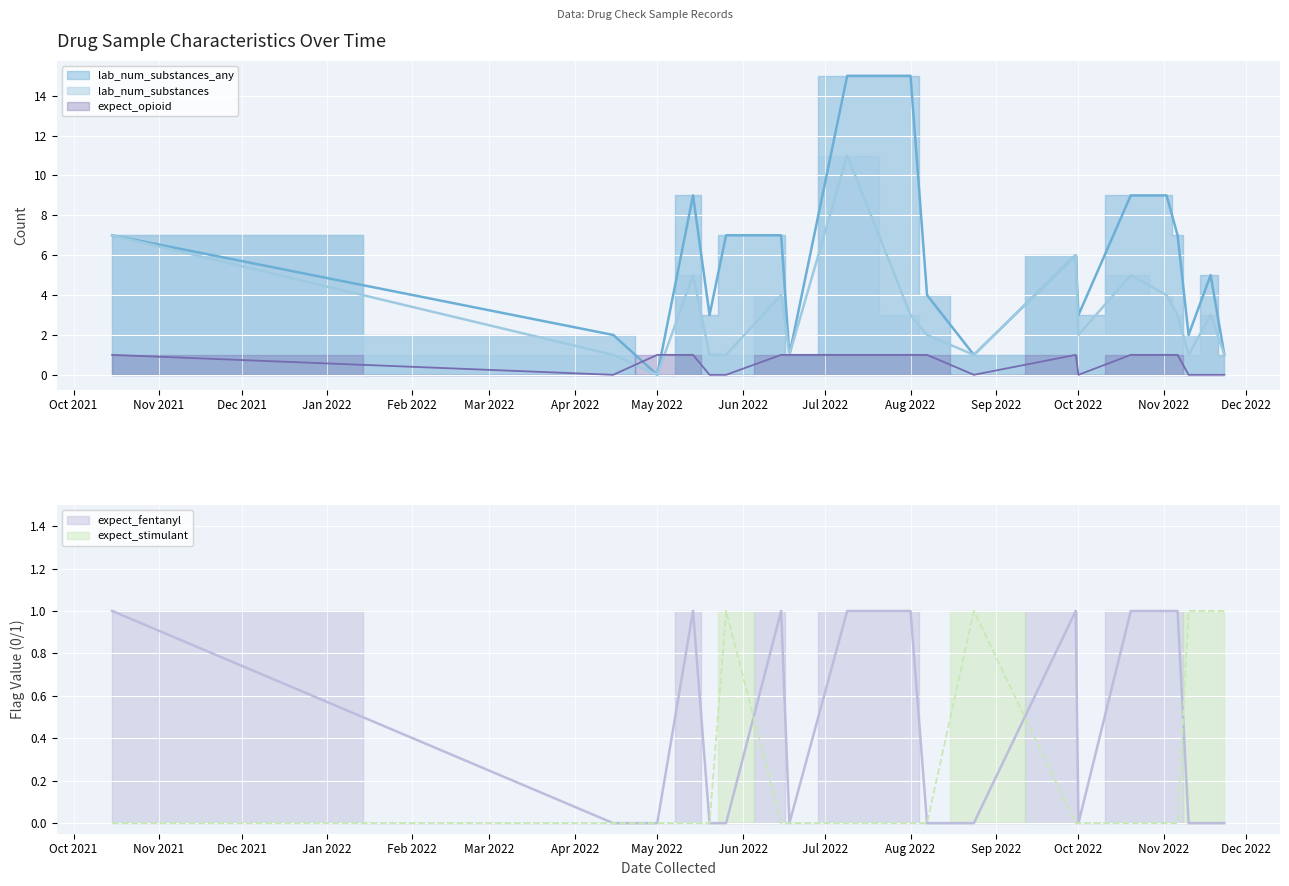

True or false: lab_num_substances and expect_fentanyl intersect in this chart.

False